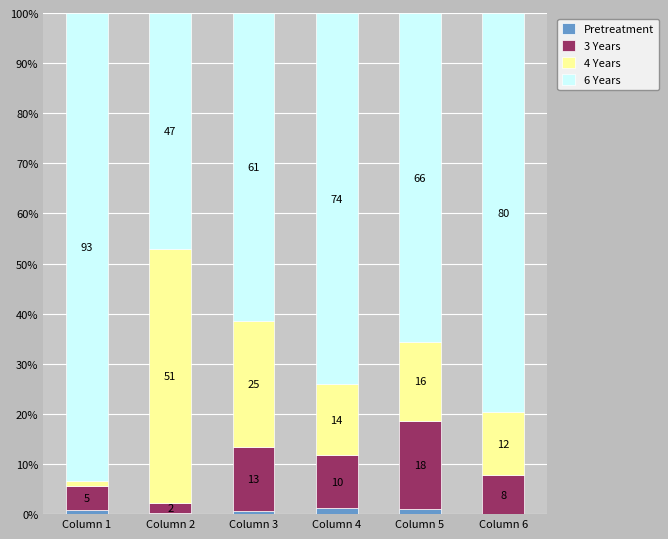

What are all the series names shown in the legend?

Pretreatment, 3 Years, 4 Years, 6 Years